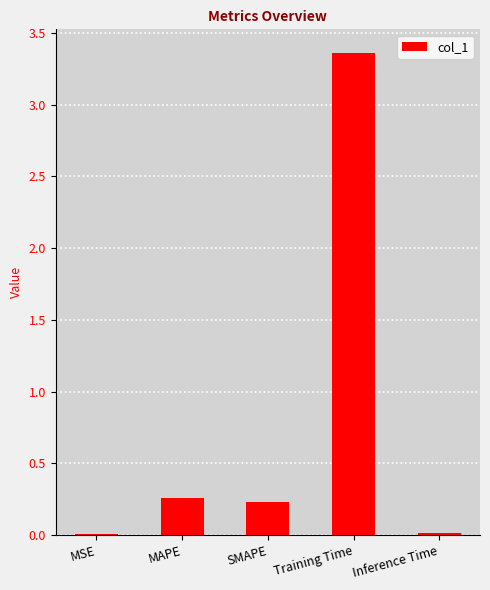

At which category does the chart reach its peak across all series?

Training Time